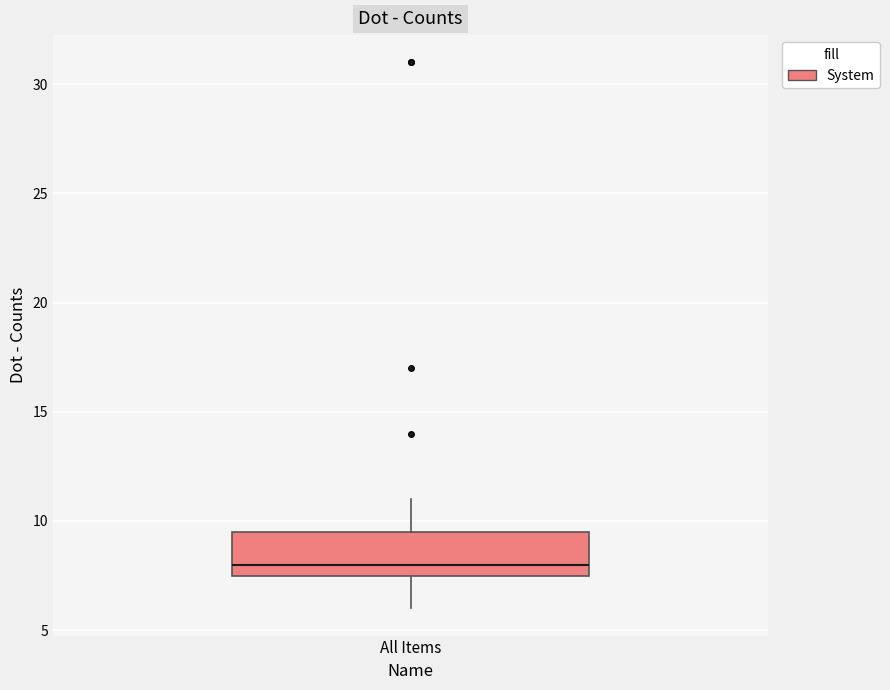

Read this box plot against the y-axis: the position of the median line, the range covered by the box, and the ends of both whiskers. The values are not printed on the chart, so give them approximately, as read against the axis.

median 8.0, box 7.5 to 9.5, whiskers 6.0 to 11.0